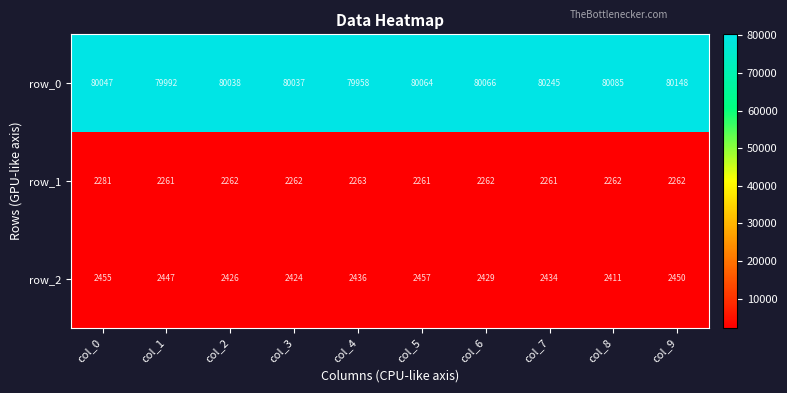

Which series changed the most between col_1 and col_4?

row_0